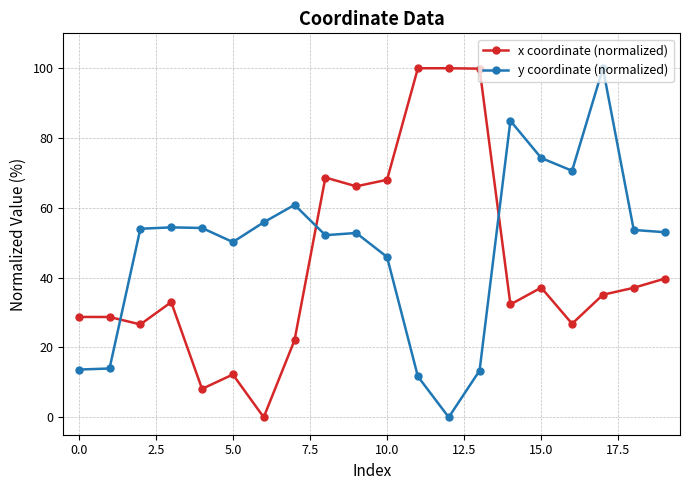

True or false: y coordinate (normalized) has more than 2 points higher than both neighbors.

True